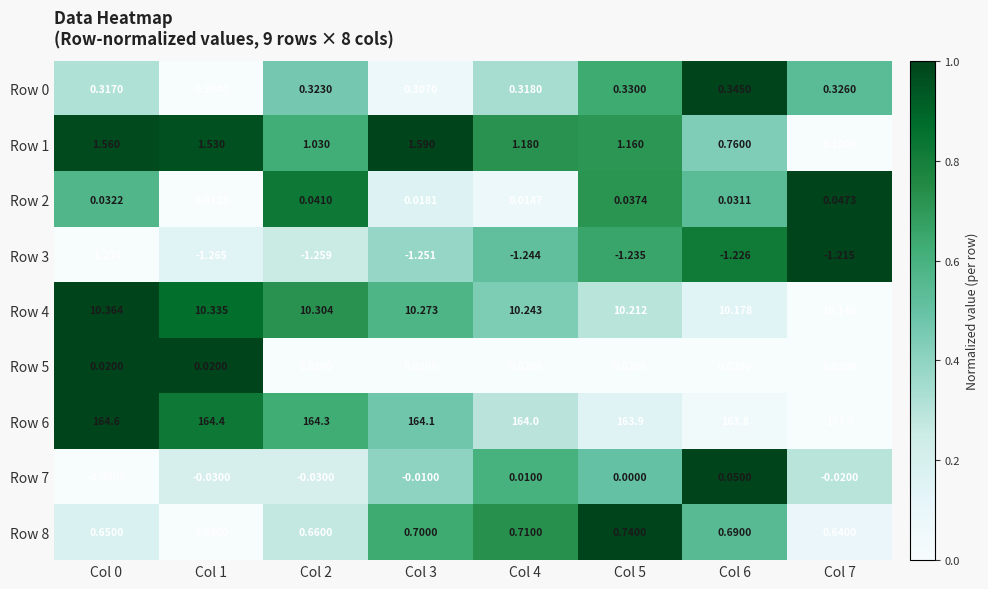

Is the value of Row 1 at Col 3 greater than the value of Row 6 at Col 6?

No